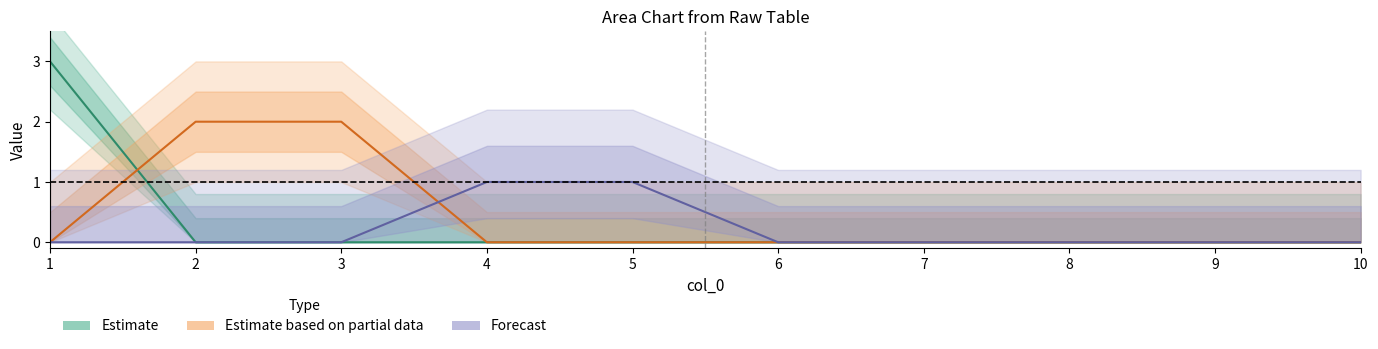

How many distinct data groups are displayed?

3